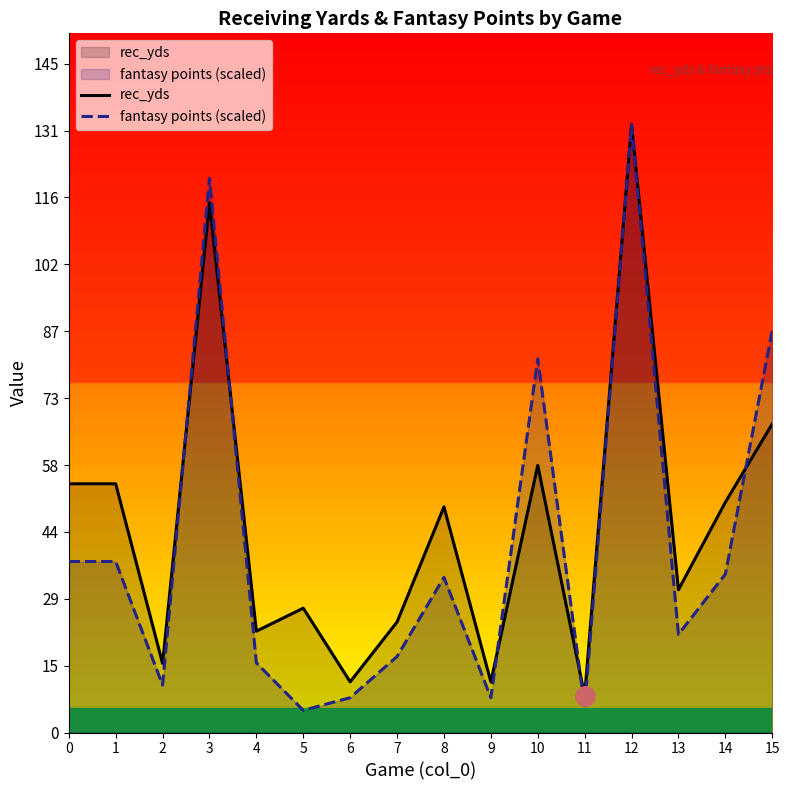

Which category has the lowest value in the rec_yds series?

11